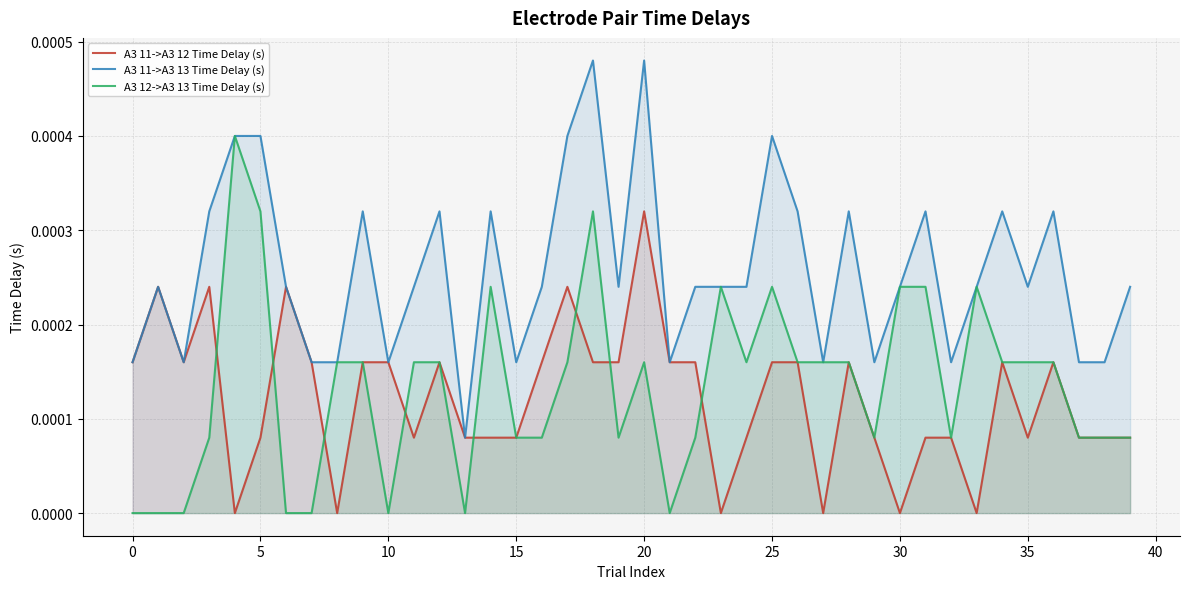

True or false: A3 12->A3 13 Time Delay (s) has a value of 0.0 at 0.

True